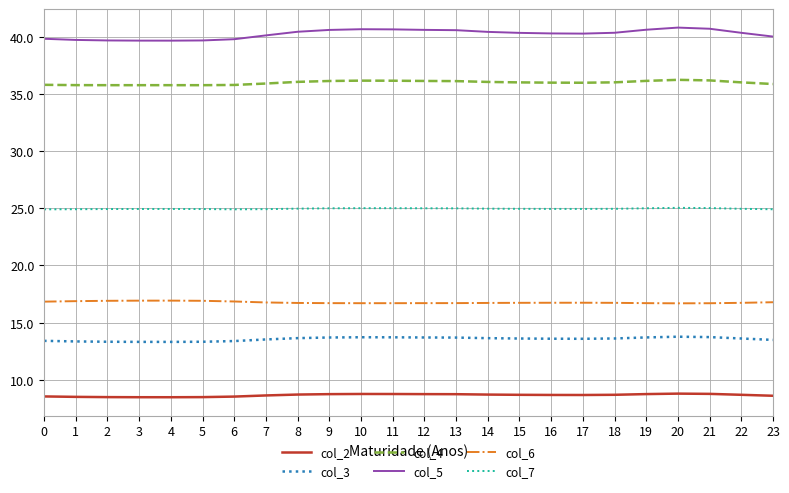

What is the difference between the second highest and minimum values in the col_5 series?

1.0